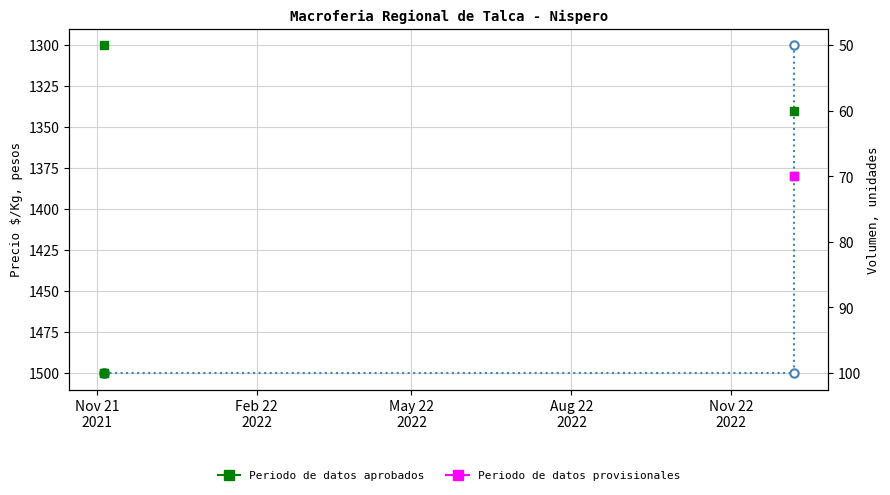

Which series has the widest spread of values?

Precio $/Kg